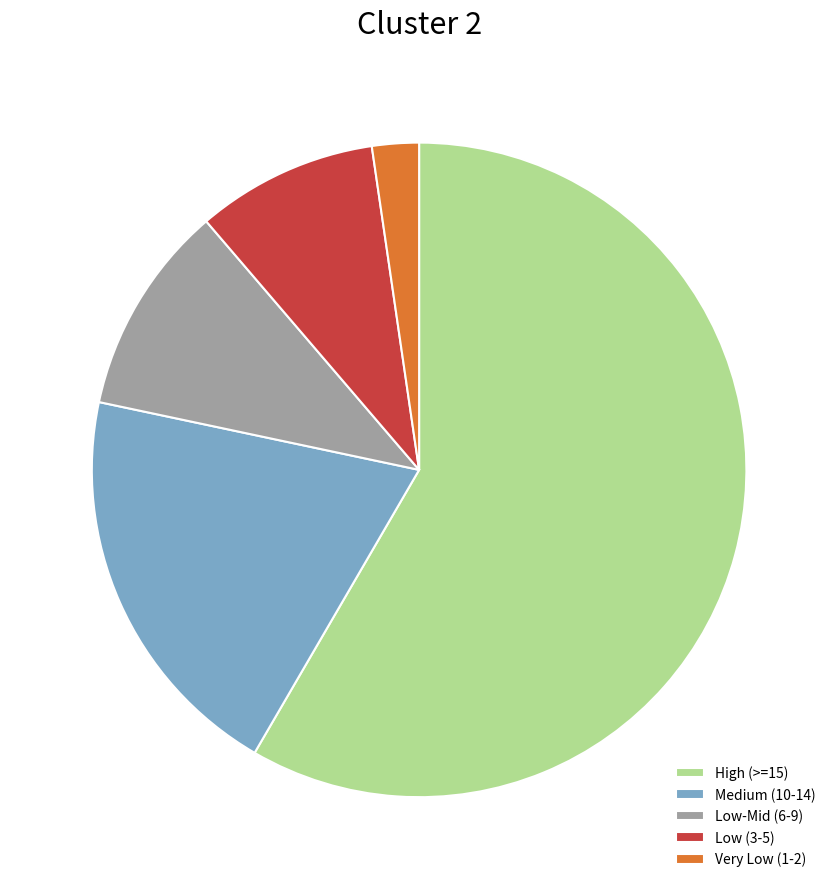

Is there any slice that represents more than half of the pie?

Yes